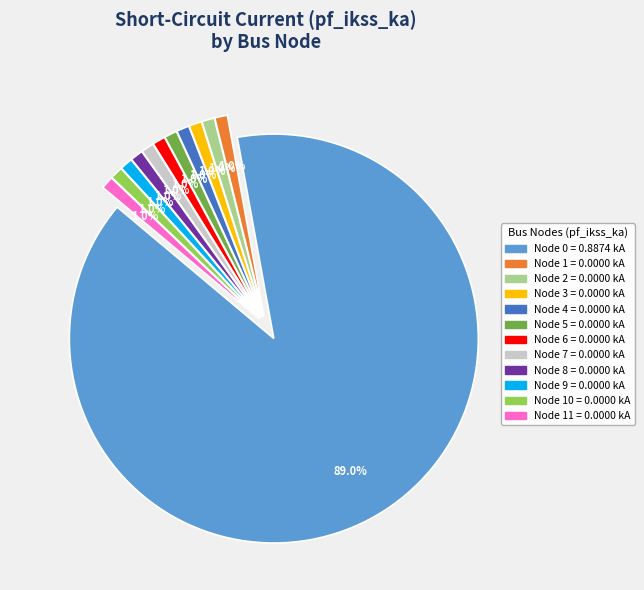

Is there any slice that represents more than half of the pie?

Yes